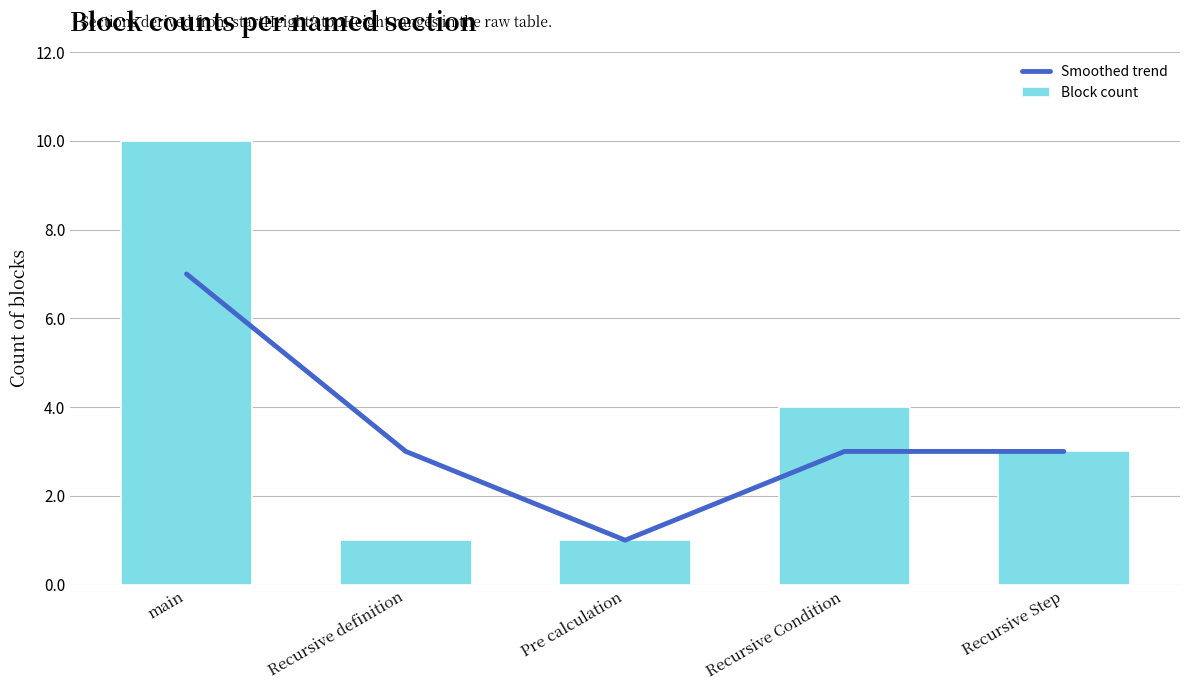

What is the average value of the Smoothed trend series?

3